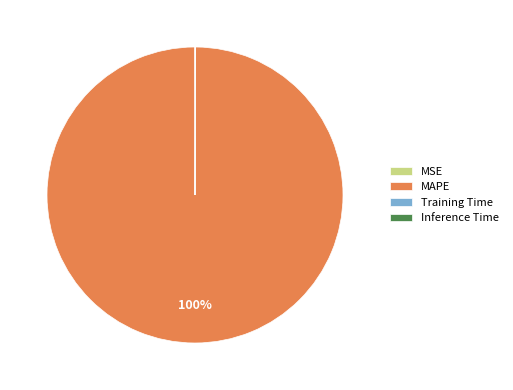

Which slice represents more than half of the pie?

MAPE